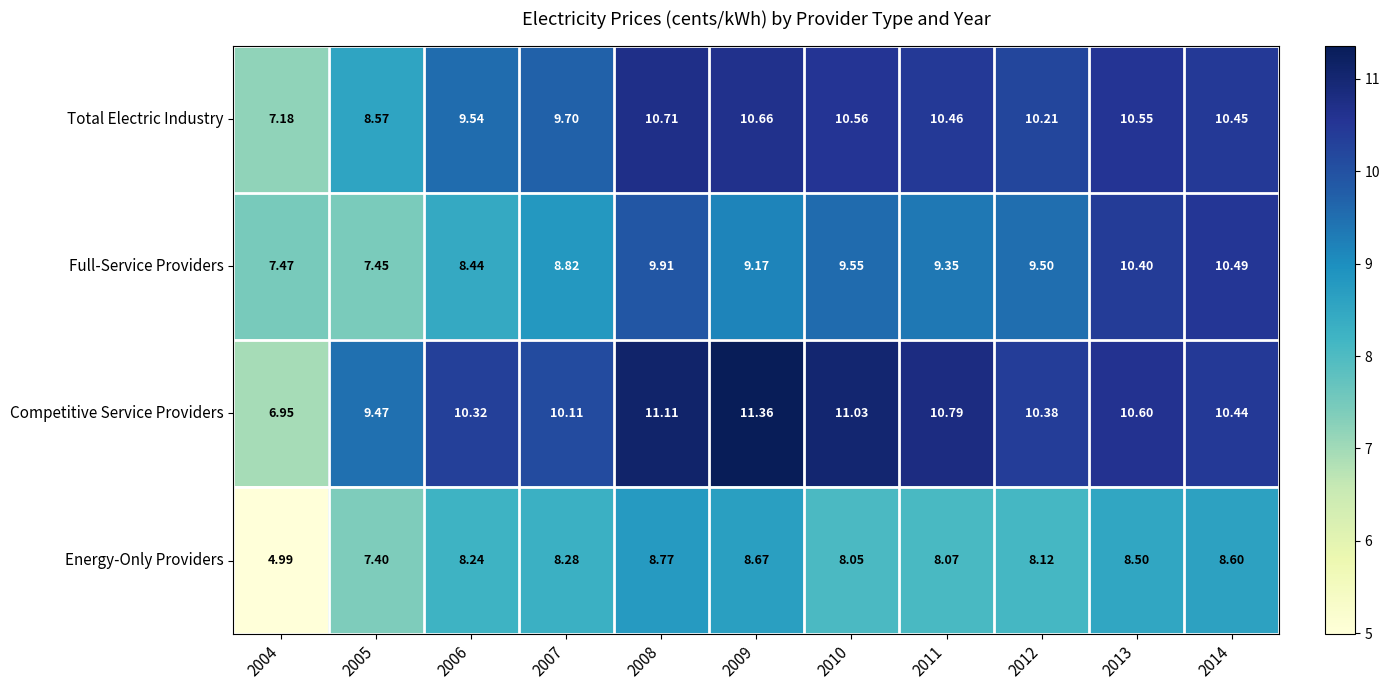

Is the value of Total Electric Industry at 2004 greater than the value of Full-Service Providers at 2012?

No